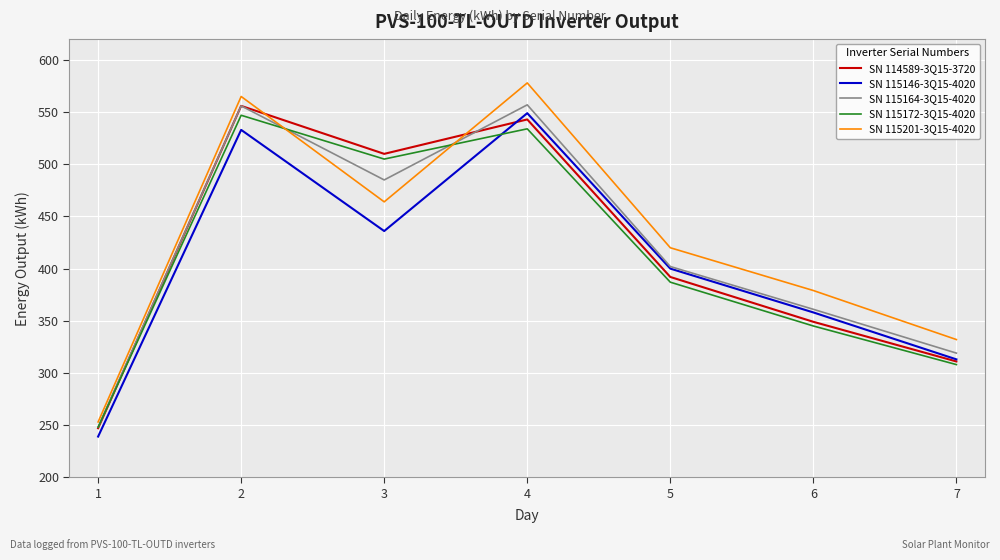

How many interior local valleys does the SN 115164-3Q15-4020 series have?

1